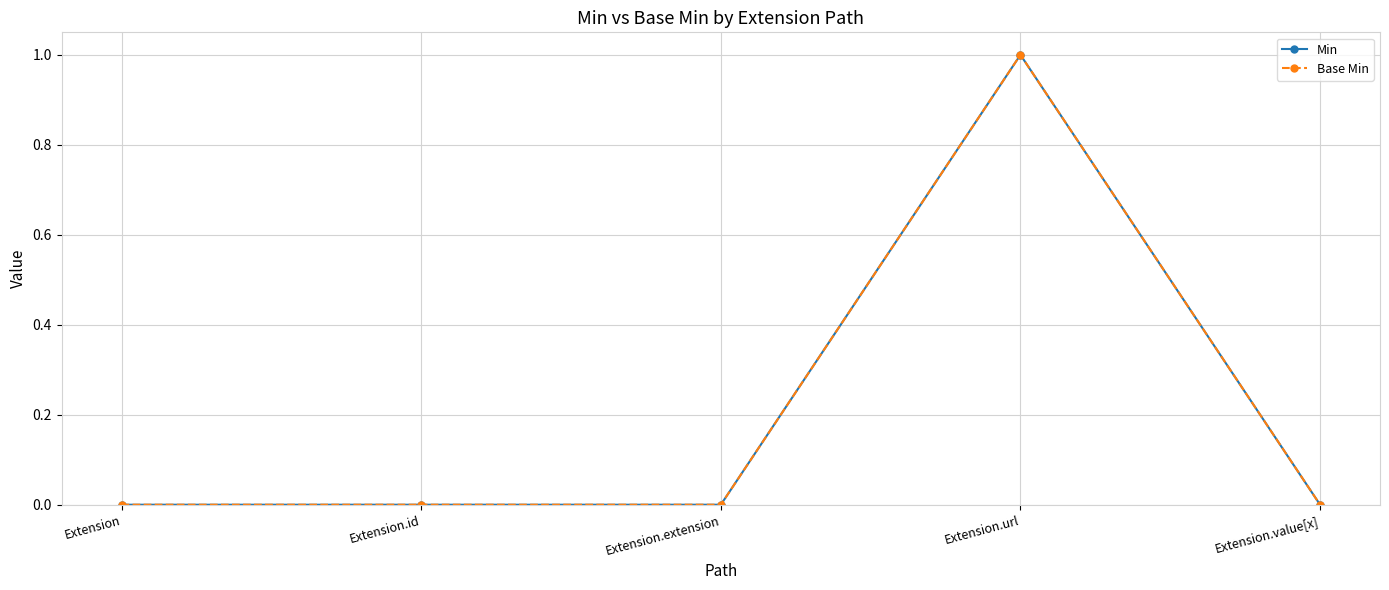

At which label does Base Min reach its peak?

Extension.url